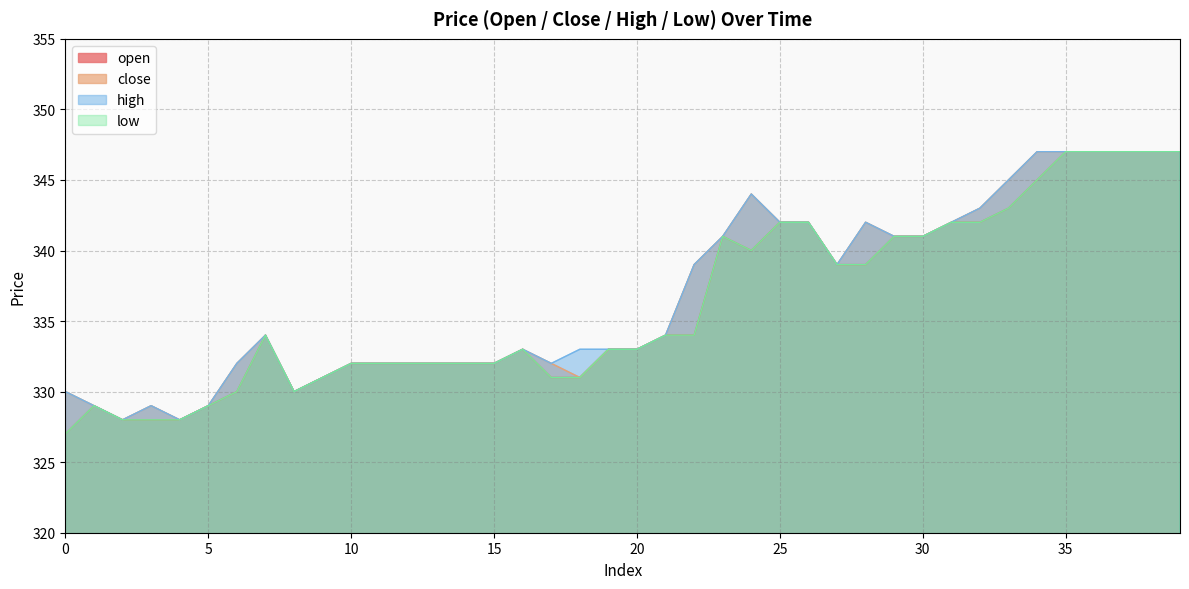

Where is low nearest to the value 337?

27